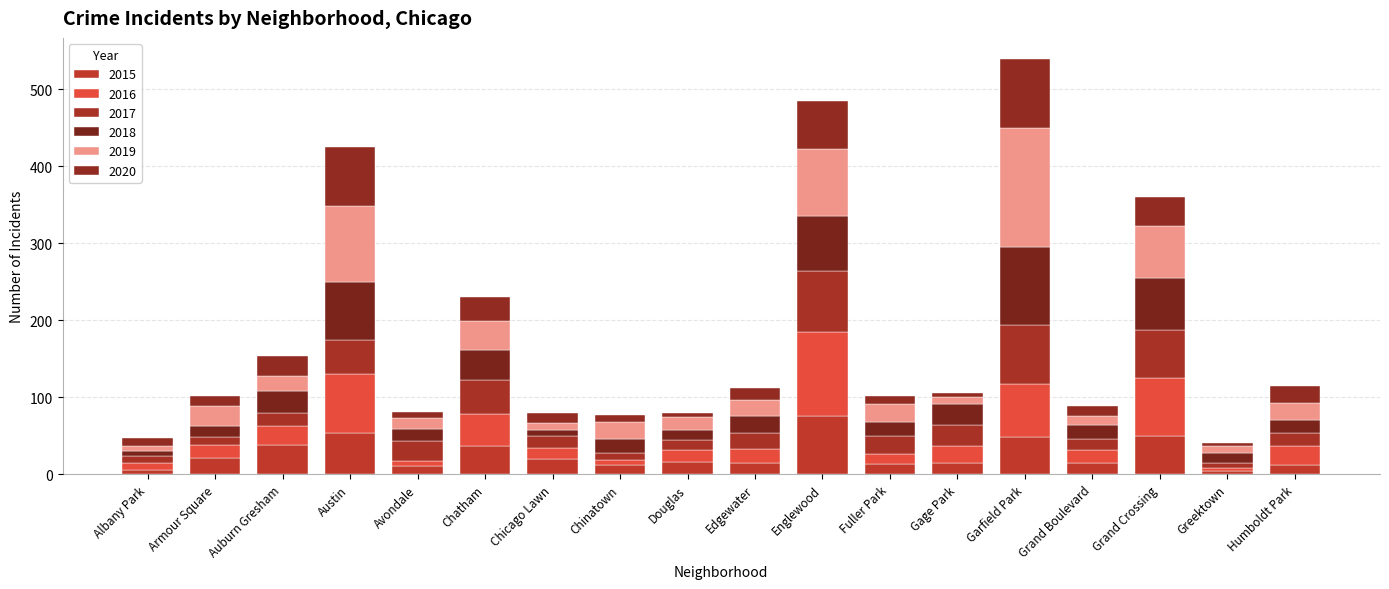

How many series are shown in this chart?

6